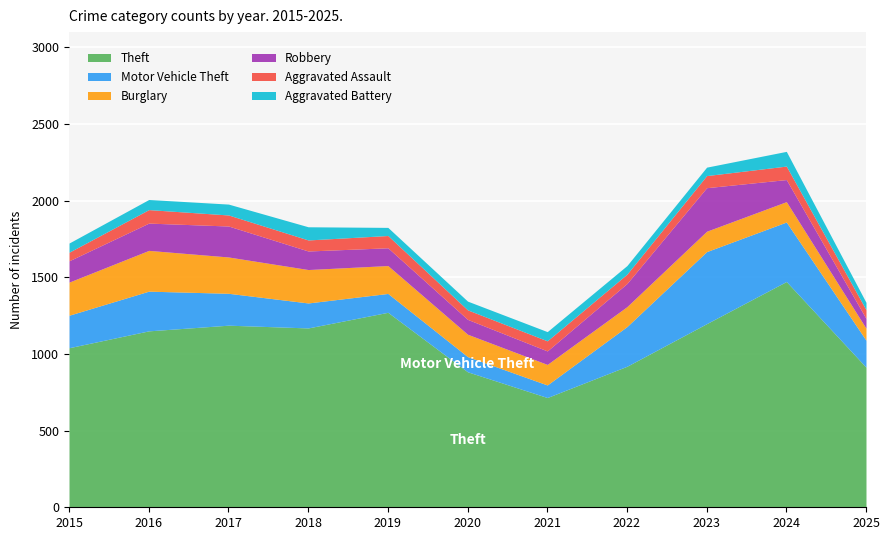

What are all the series names shown in the legend?

Theft, Motor Vehicle Theft, Burglary, Robbery, Aggravated Assault, Aggravated Battery